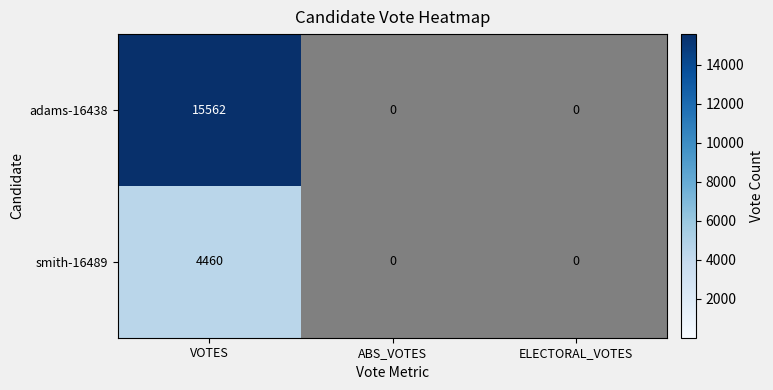

Which series has the largest total across all categories?

adams-16438